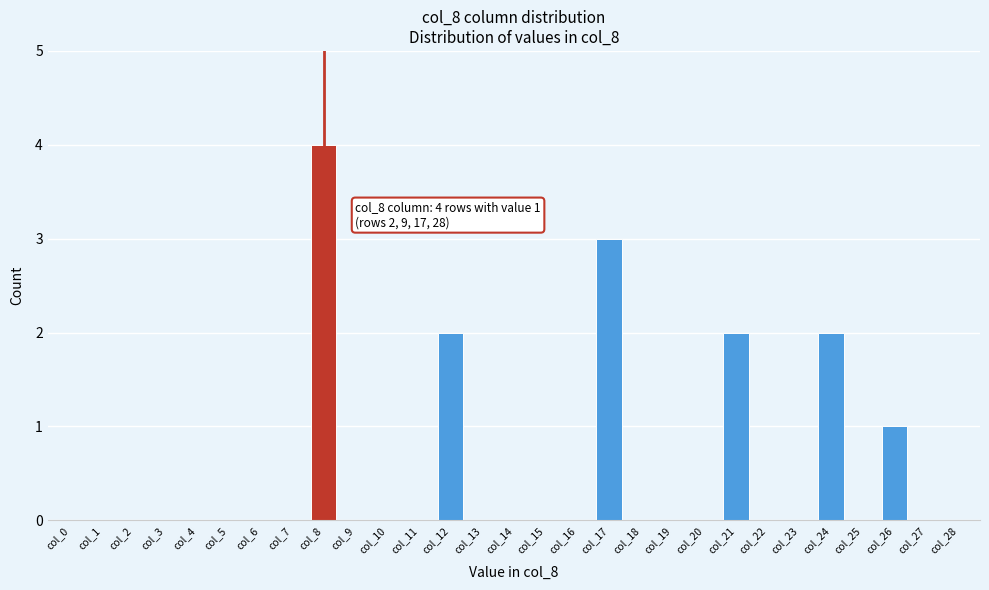

Reading right to left, list all the values displayed in this chart.

col_28=0	col_27=0	col_26=1	col_25=0	col_24=2	col_23=0	col_22=0	col_21=2	col_20=0	col_19=0	col_18=0	col_17=3	col_16=0	col_15=0	col_14=0	col_13=0	col_12=2	col_11=0	col_10=0	col_9=0	col_8=4	col_7=0	col_6=0	col_5=0	col_4=0	col_3=0	col_2=0	col_1=0	col_0=0